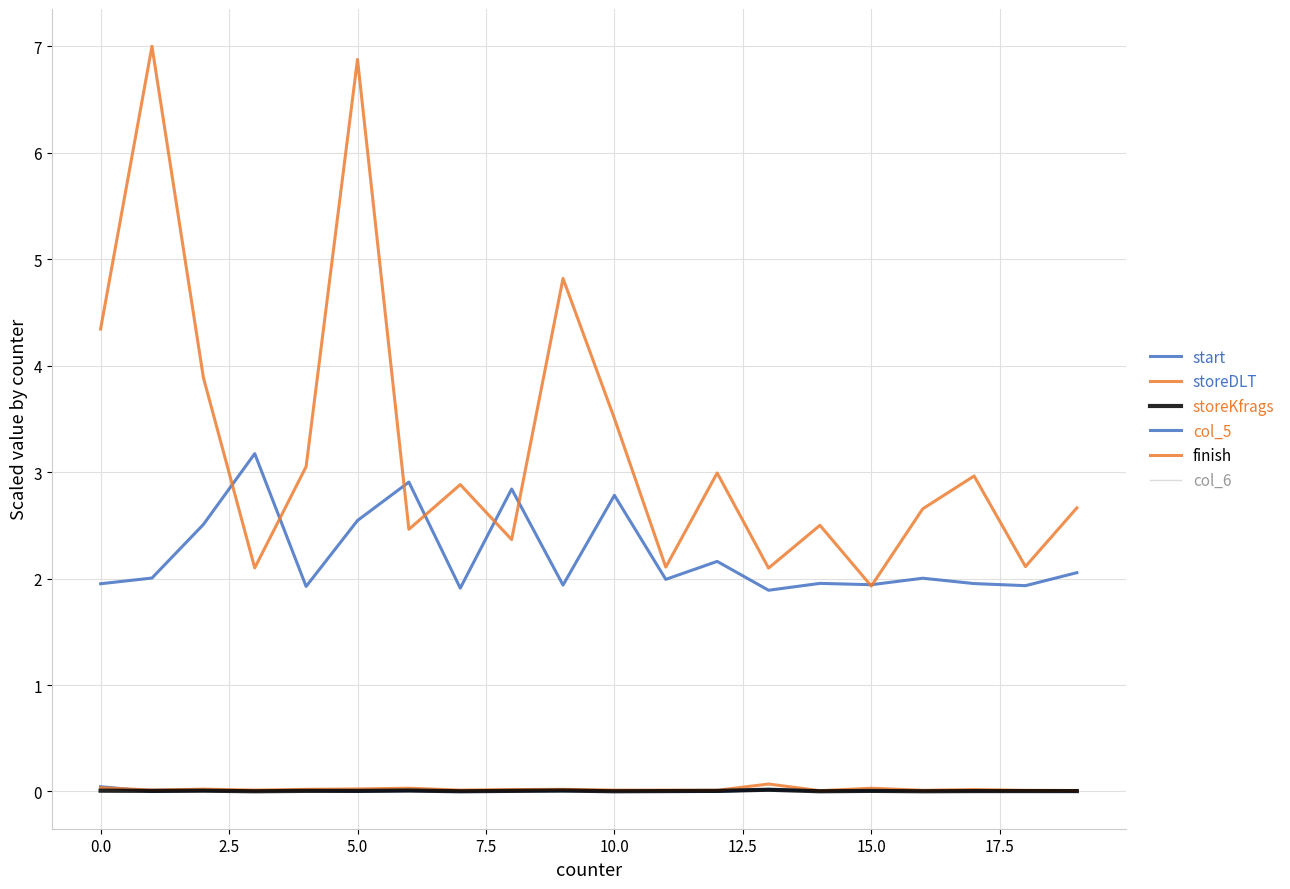

How many lines are shown in the chart?

6